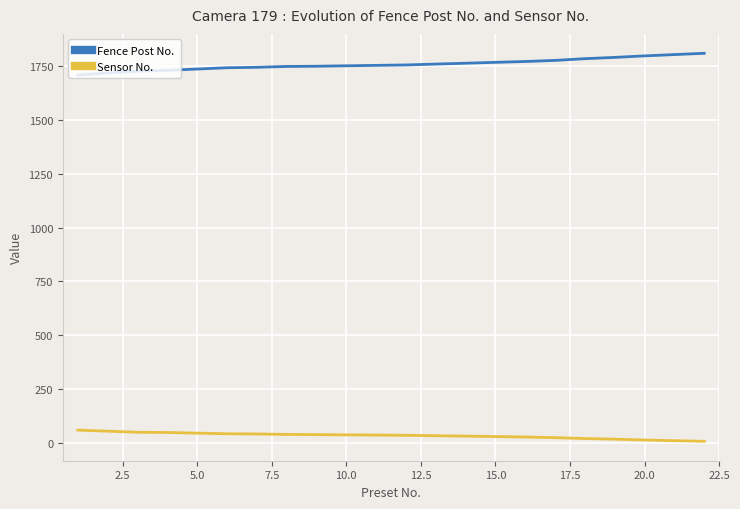

What is the minimum value for Sensor No.?

9